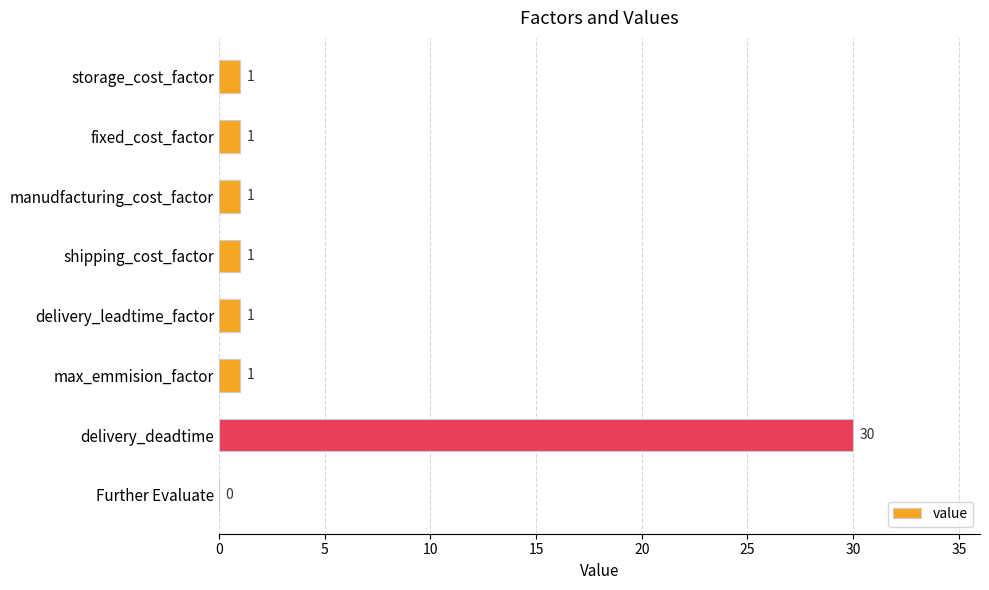

What is the sum of all values?

36